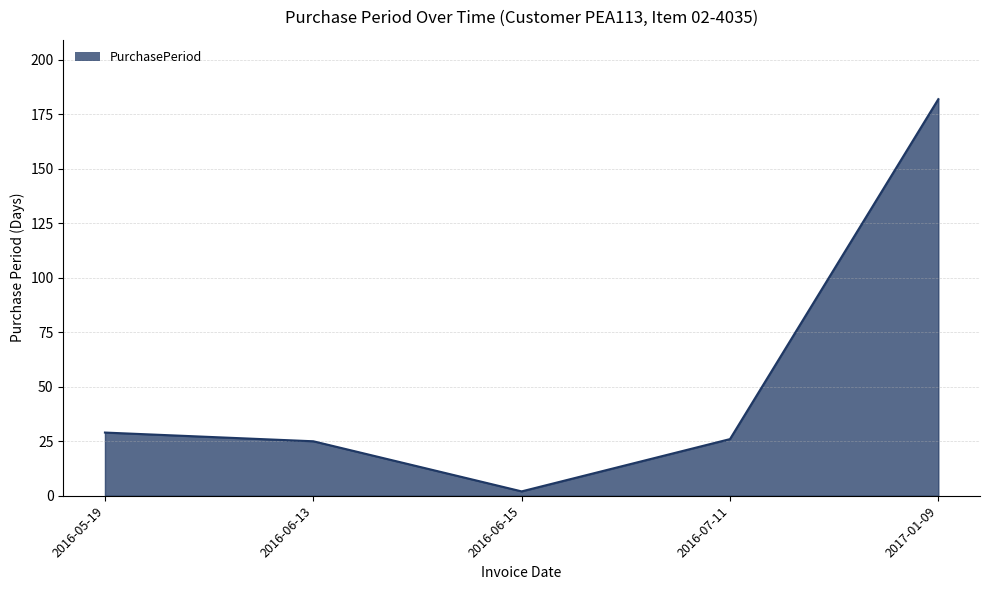

What is the difference between the values at 2016-06-15 and 2017-01-09?

180